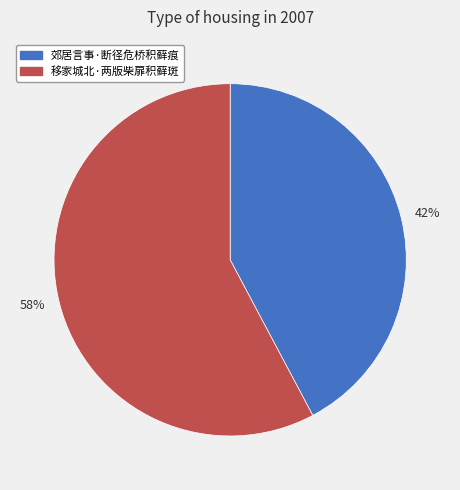

Does 58% represent more than half of the total?

Yes